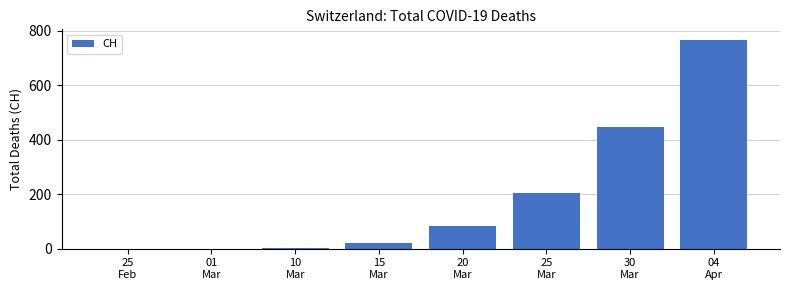

What is the ratio of the value at 20
Mar to the value at 04
Apr?

0.1